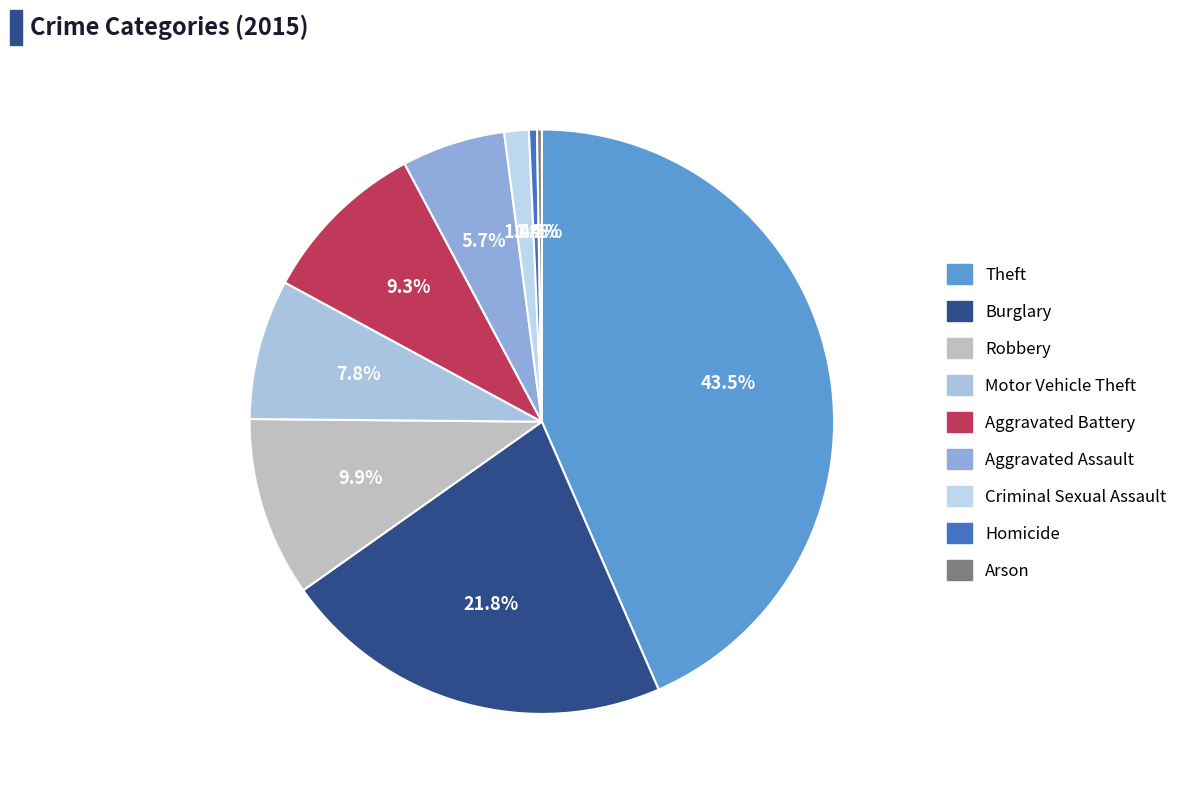

Combined, do Burglary and Robbery account for over 50%?

No